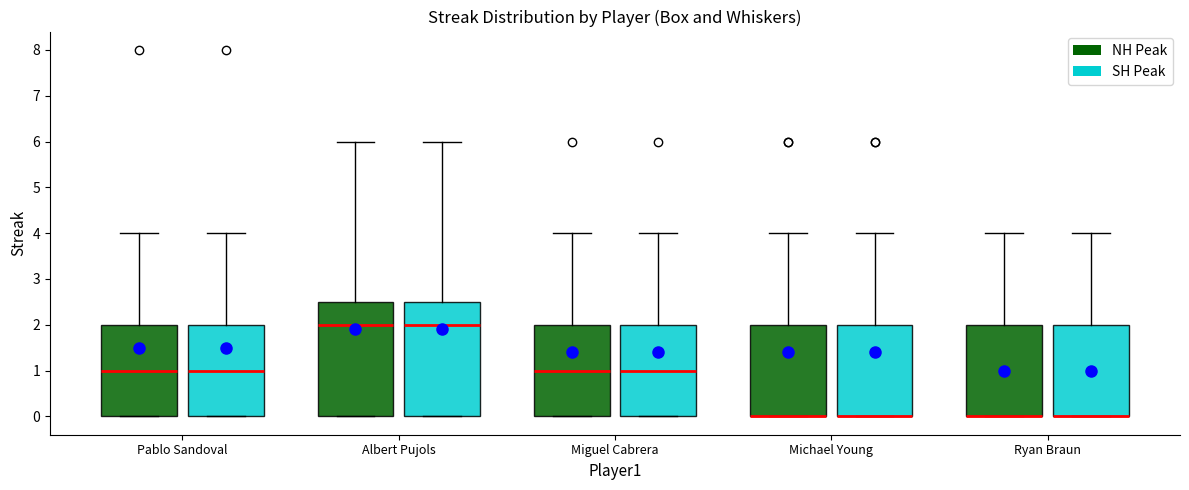

Reading left to right, read every box against the y-axis: the position of its median line, the range the box covers, and the ends of its whiskers. The values are not printed on the chart, so give them approximately, as read against the axis.

Pablo Sandoval (NH Peak): median 1.0, box 0.0 to 2.0, whiskers 0.0 to 4.0
Pablo Sandoval (SH Peak): median 1.0, box 0.0 to 2.0, whiskers 0.0 to 4.0
Albert Pujols (NH Peak): median 2.0, box 0.0 to 2.5, whiskers 0.0 to 6.0
Albert Pujols (SH Peak): median 2.0, box 0.0 to 2.5, whiskers 0.0 to 6.0
Miguel Cabrera (NH Peak): median 1.0, box 0.0 to 2.0, whiskers 0.0 to 4.0
Miguel Cabrera (SH Peak): median 1.0, box 0.0 to 2.0, whiskers 0.0 to 4.0
Michael Young (NH Peak): median 0.0 (drawn on the box's lower edge), box 0.0 to 2.0, whiskers 0.0 to 4.0
Michael Young (SH Peak): median 0.0 (drawn on the box's lower edge), box 0.0 to 2.0, whiskers 0.0 to 4.0
Ryan Braun (NH Peak): median 0.0 (drawn on the box's lower edge), box 0.0 to 2.0, whiskers 0.0 to 4.0
Ryan Braun (SH Peak): median 0.0 (drawn on the box's lower edge), box 0.0 to 2.0, whiskers 0.0 to 4.0